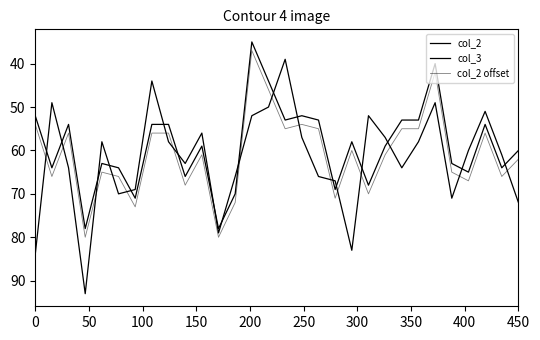

Does the chart display data point markers on the line(s)?

No